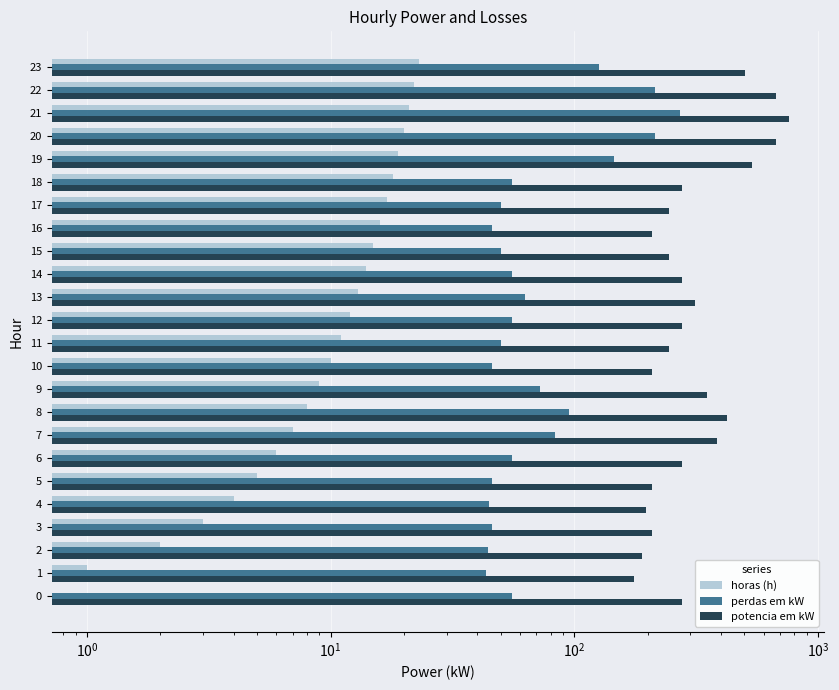

At how many categories does at least one series exceed 230?

17